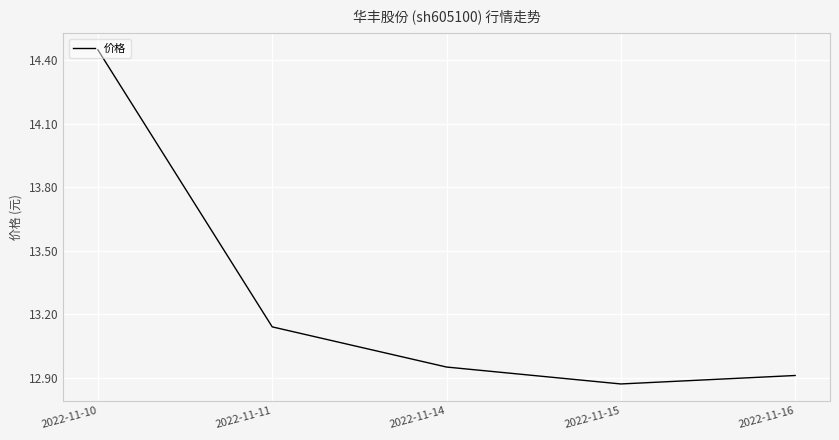

Between 2022-11-10 and 2022-11-15, which is larger?

2022-11-10